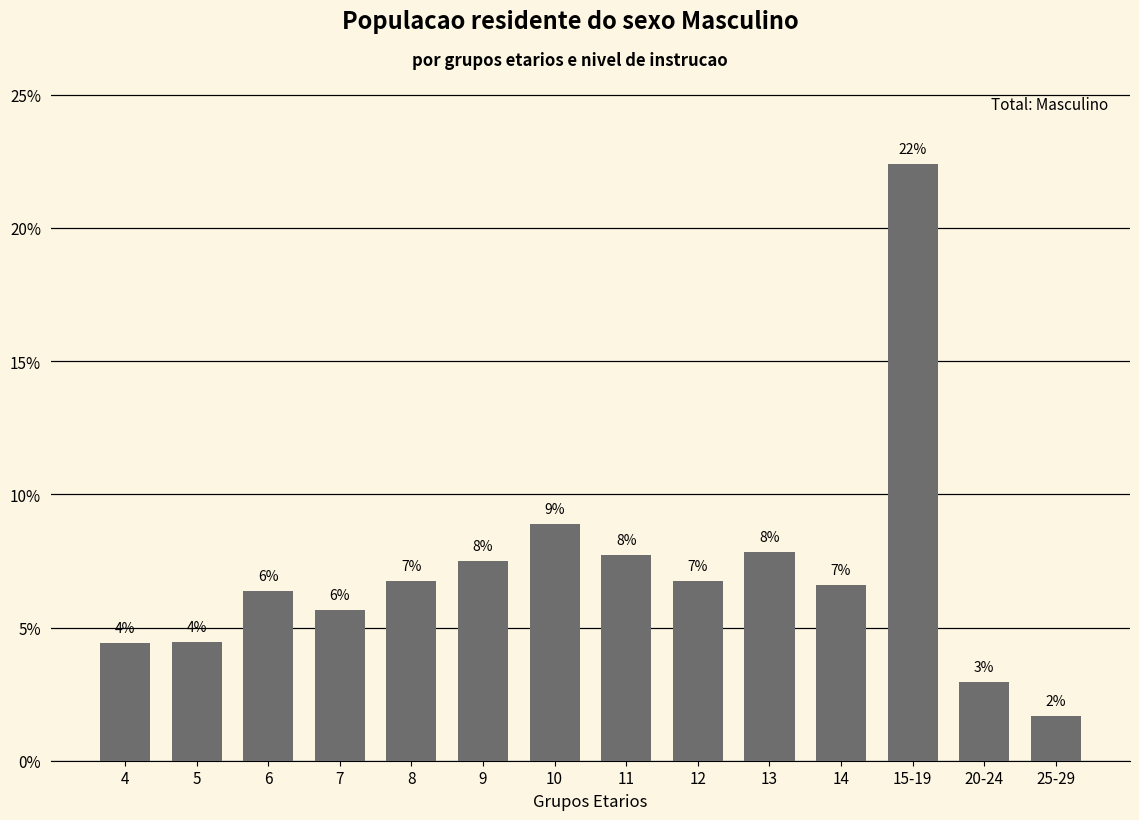

What value does the data have at 7?

5.7